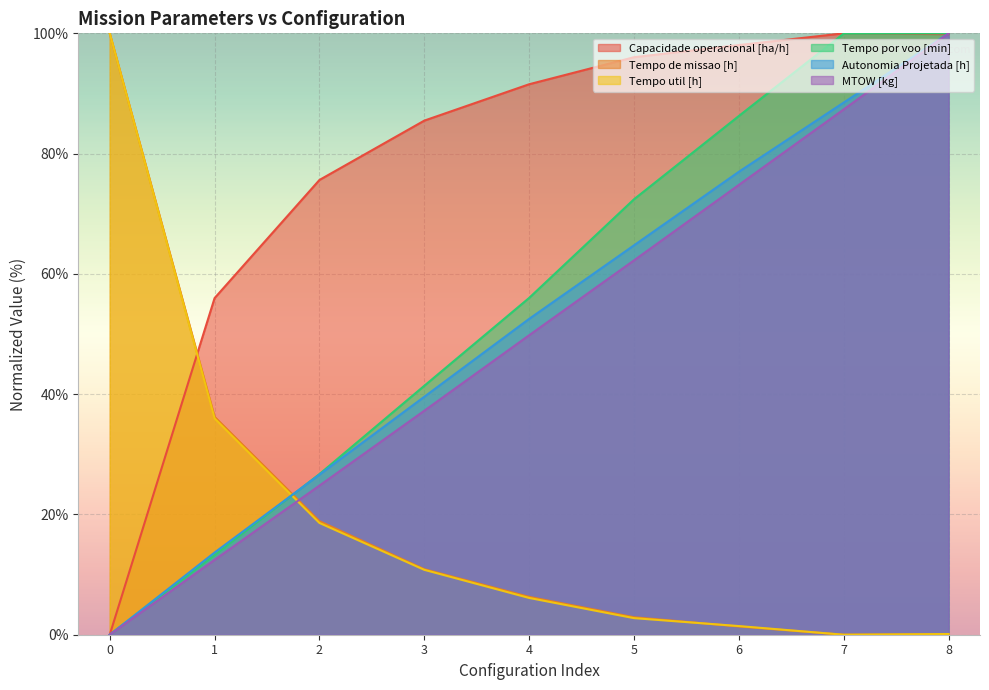

What is the maximum value shown in the chart?

100.0